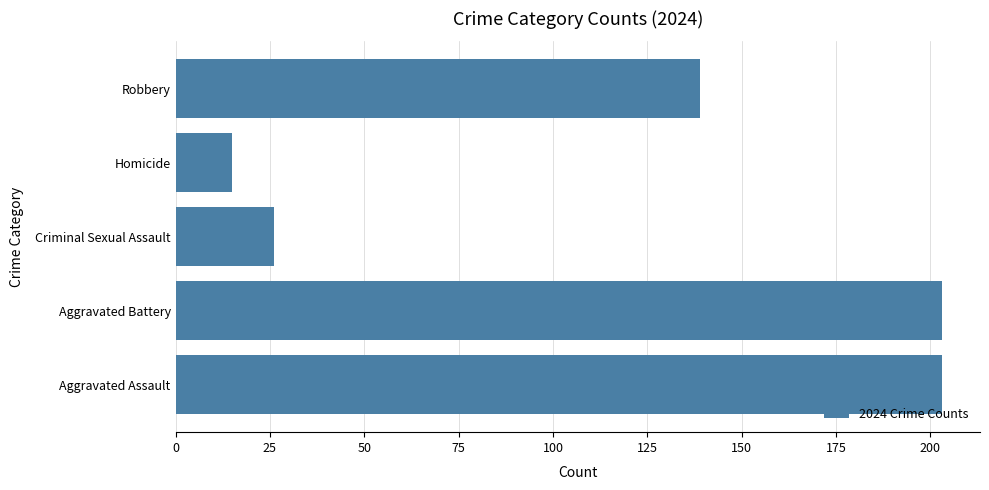

What value does the data have at Homicide?

15